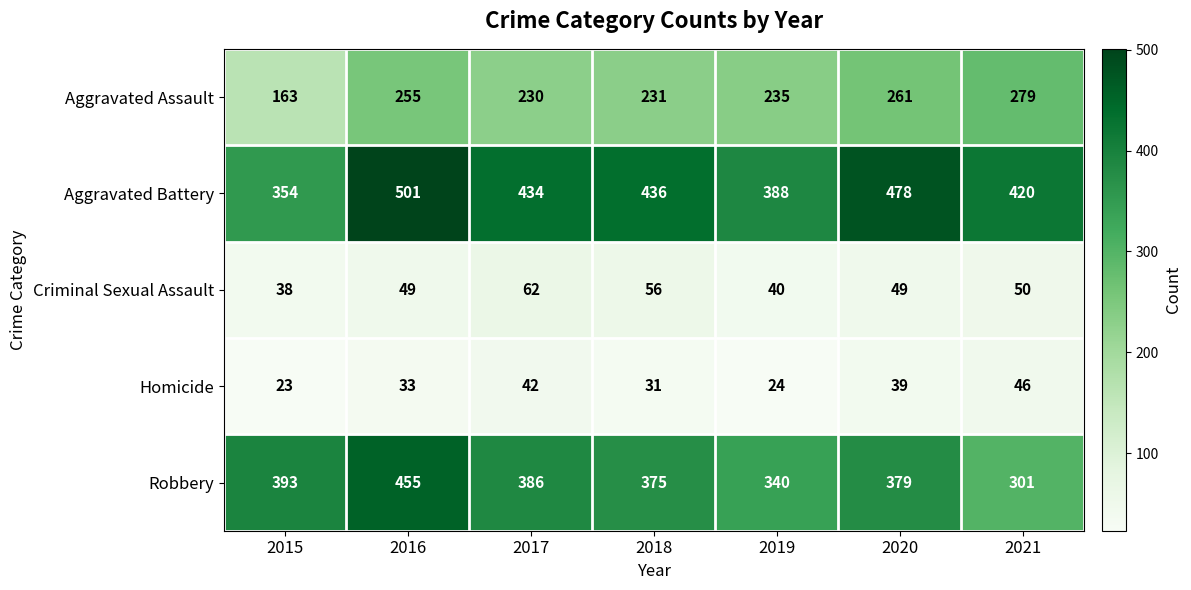

True or false: Aggravated Battery has a value of 434 at 2017.

True